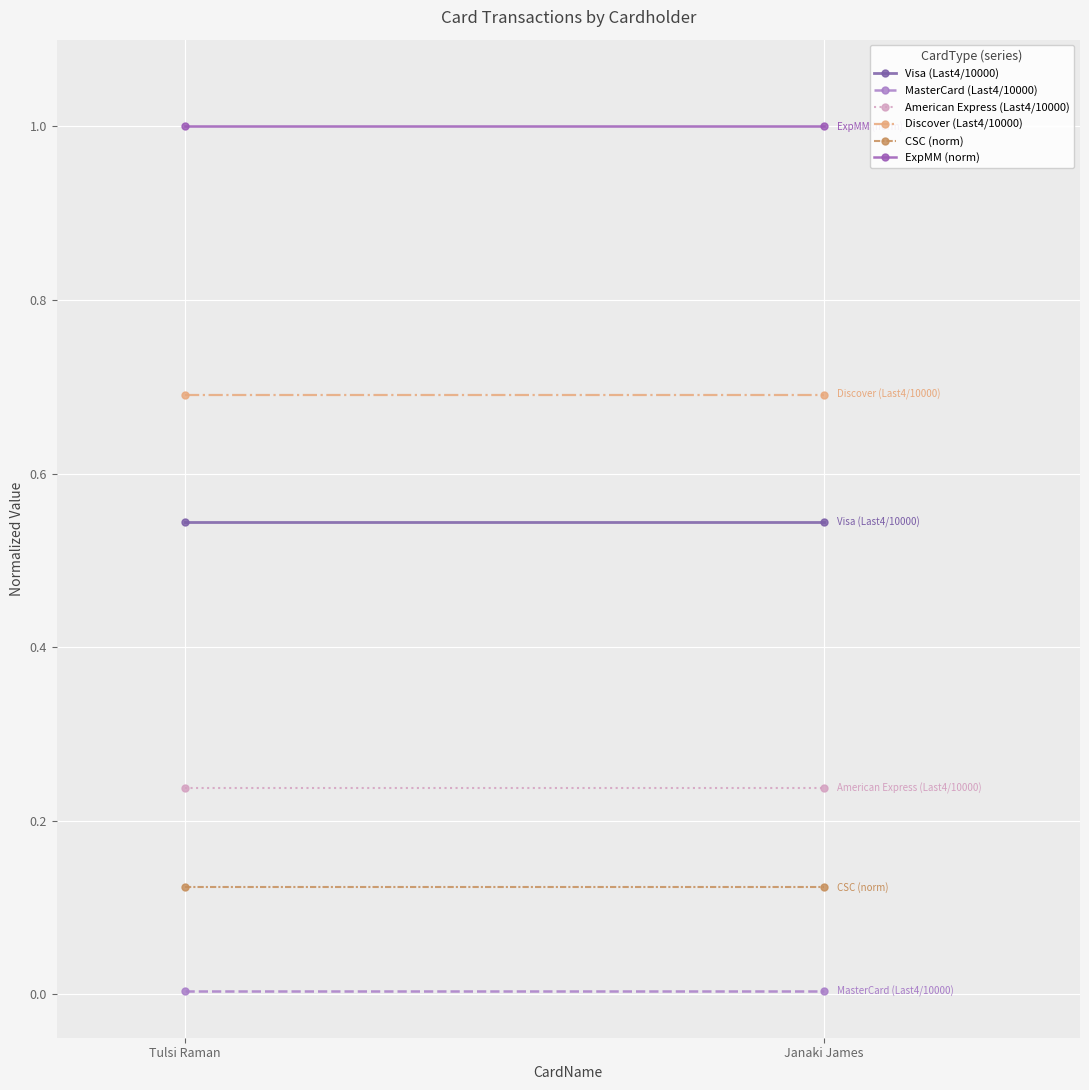

What is the spread (max minus min) of values at Janaki James?

1.0